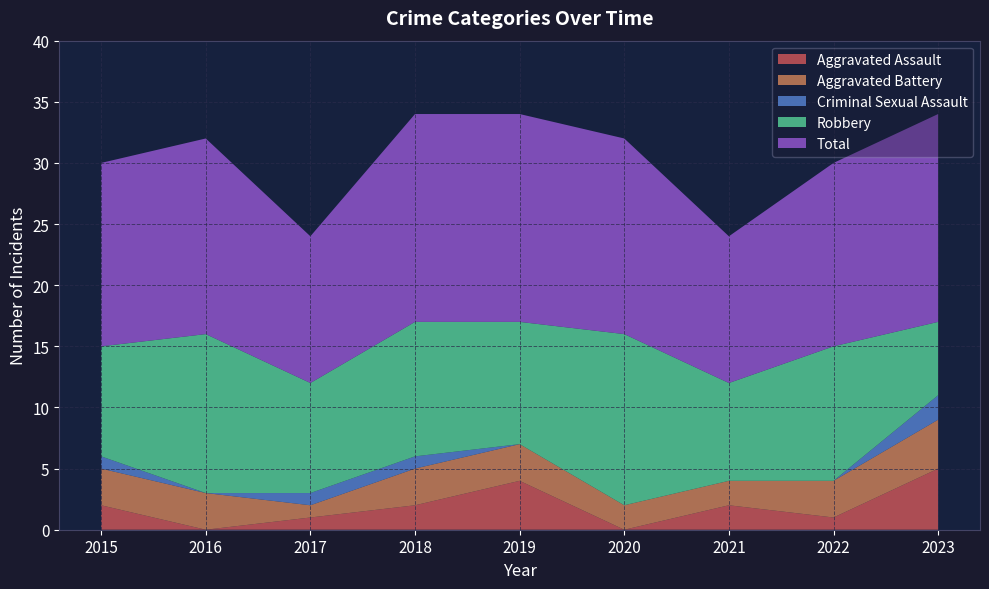

How many data points in Aggravated Battery are above 3?

1